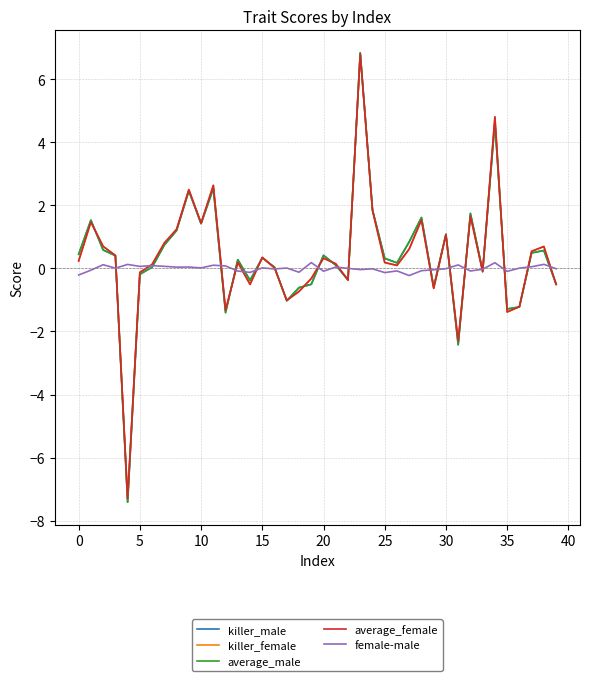

In average_male, how many points are higher than both neighbors (excluding endpoints)?

12